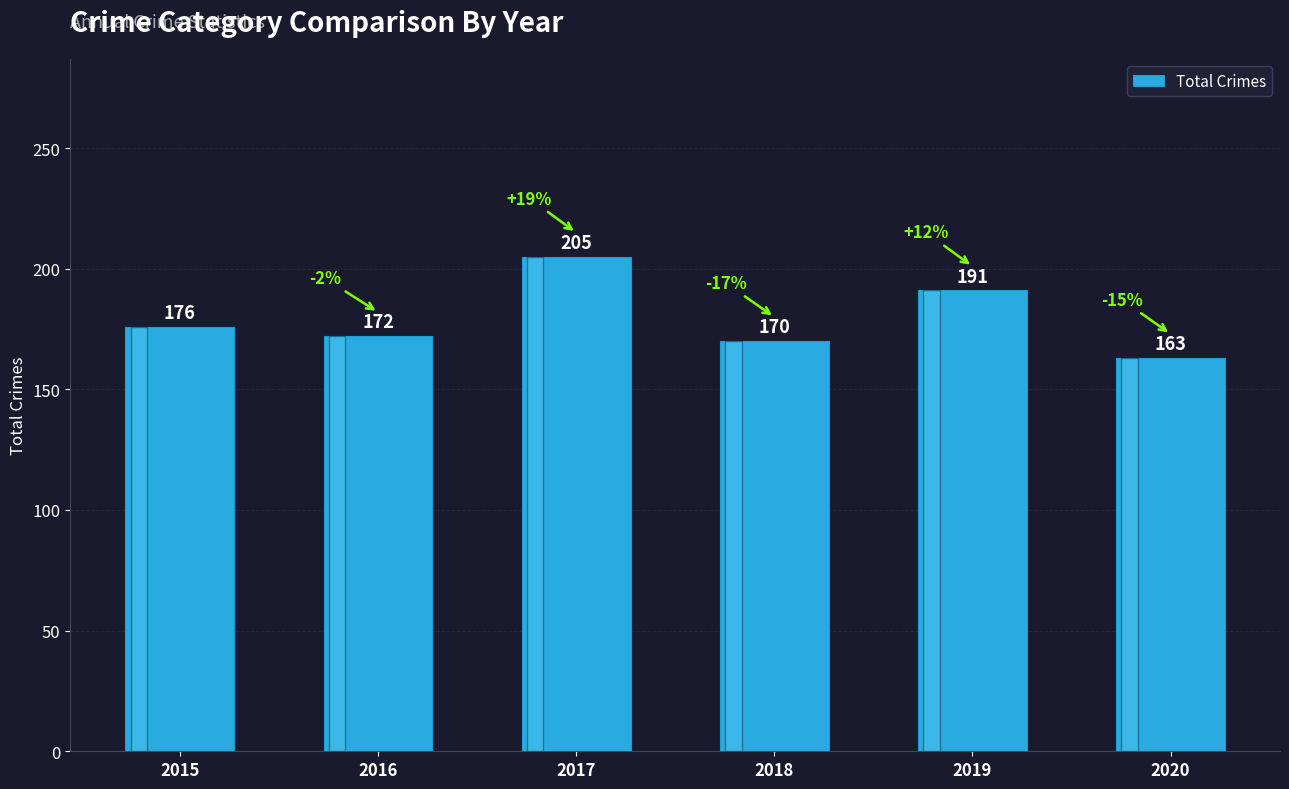

What is the minimum value shown in the chart?

163